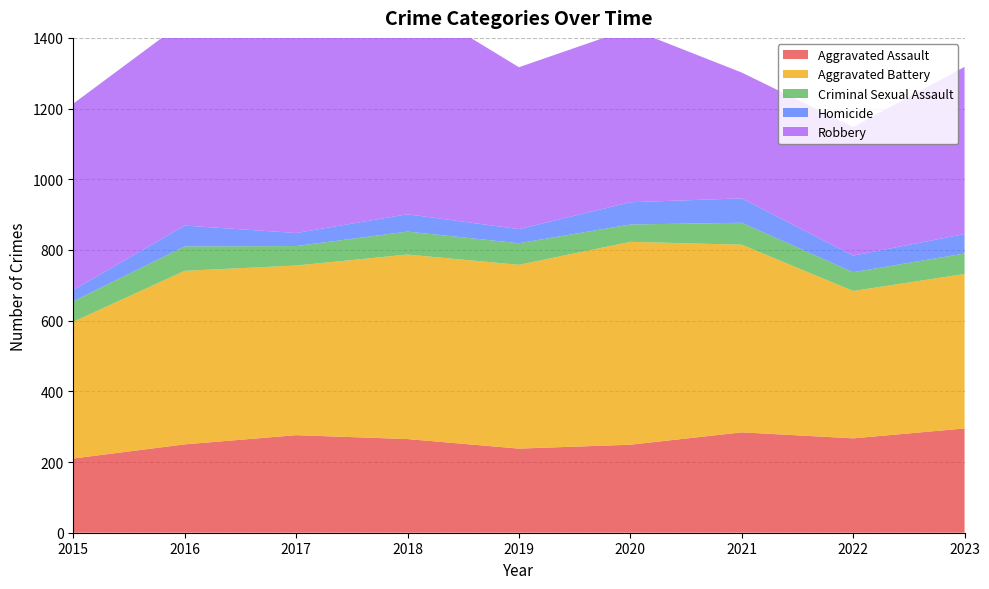

Reading left to right, what are all the values shown in this chart?

Aggravated Assault: 210	250	276	265	238	249	284	267	295
Aggravated Battery: 387	491	480	522	520	574	531	417	437
Criminal Sexual Assault: 58	69	55	65	61	49	62	53	58
Homicide: 32	59	37	49	40	63	69	47	55
Robbery: 527	579	553	608	458	491	356	364	473